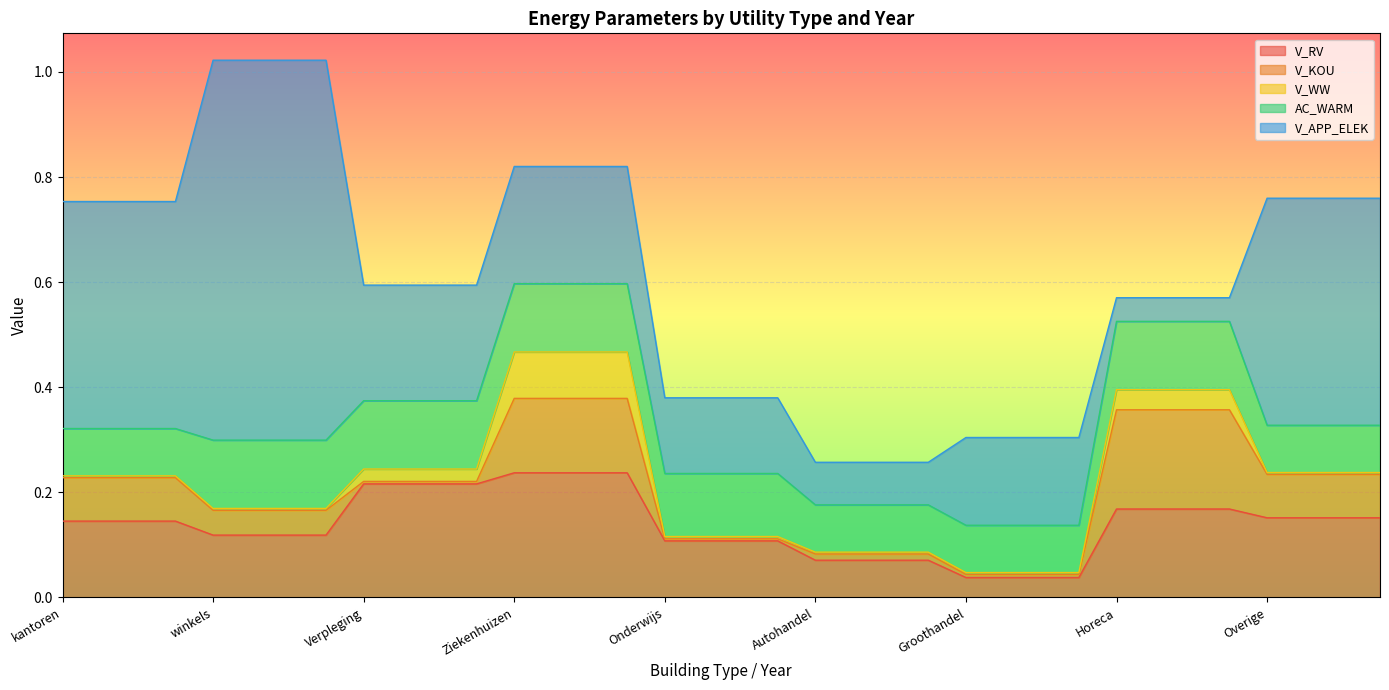

What is the greatest value displayed?

0.7